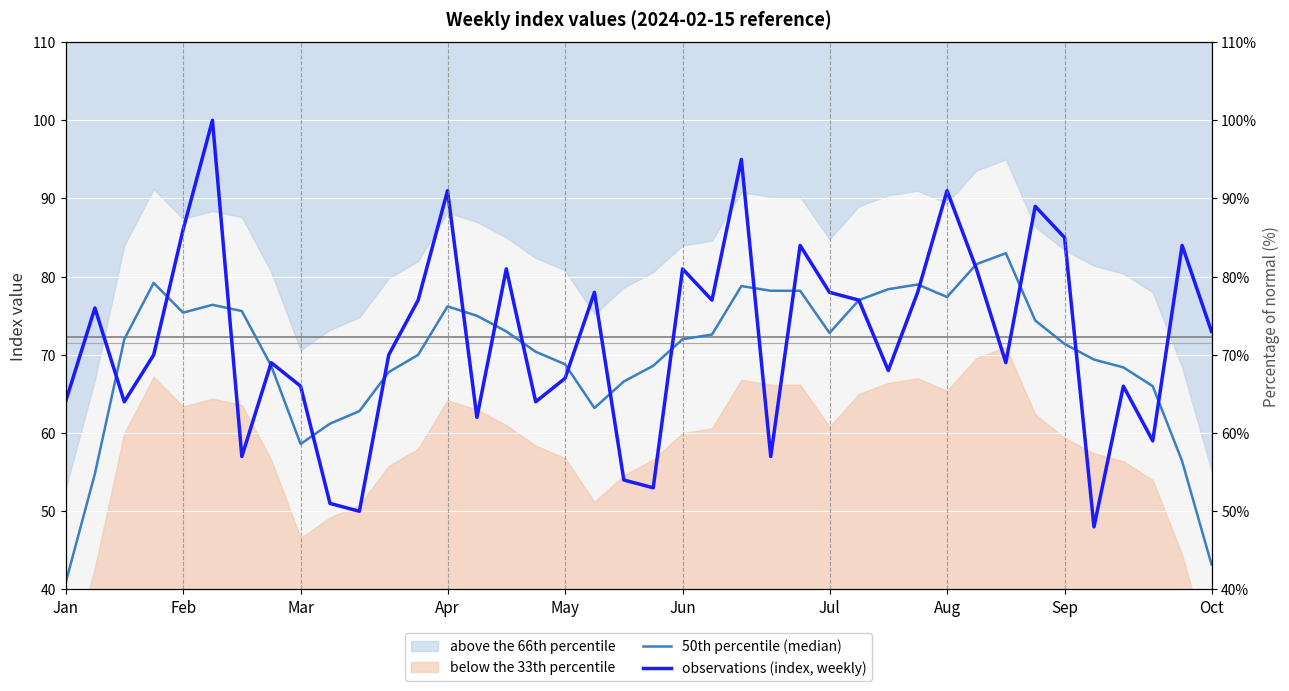

Which series ends up on top after the final intersection of observations (index, weekly) and 50th percentile (median)?

observations (index, weekly)